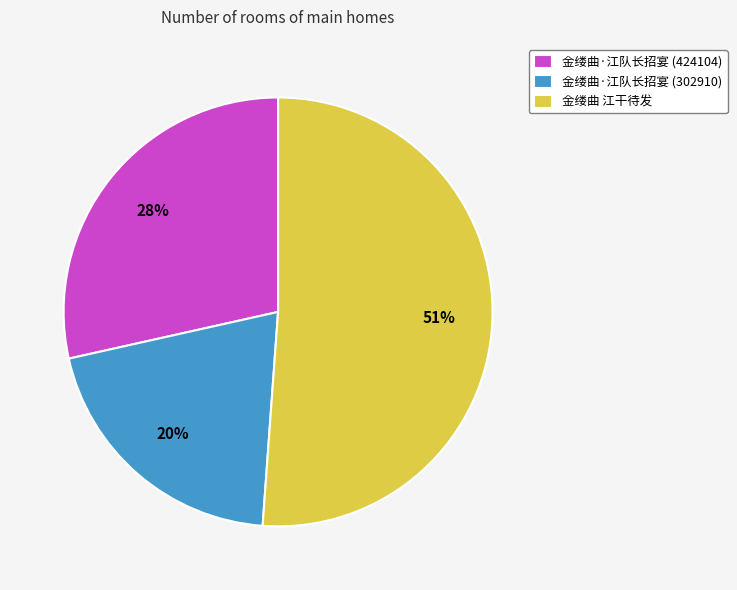

Which has a higher value, 金缕曲 江干待发 or 金缕曲·江队长招宴 (424104)?

金缕曲 江干待发